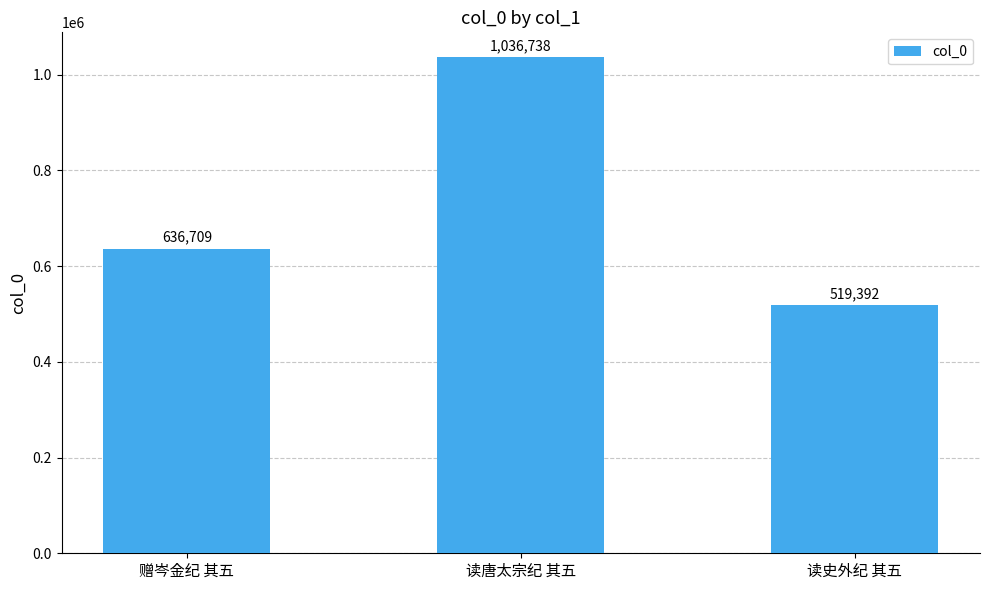

Reading left to right, list all the values displayed in this chart.

赠岑金纪 其五=636709	读唐太宗纪 其五=1036738	读史外纪 其五=519392